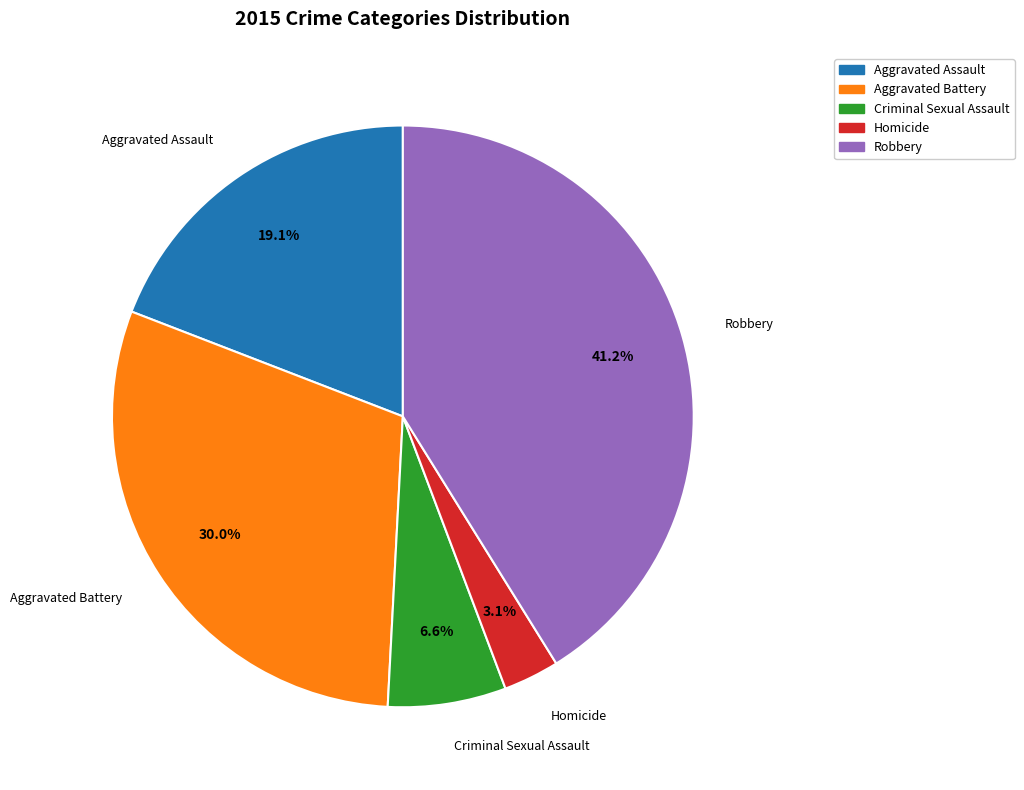

Is it true that Aggravated Battery is 38% of the pie?

False